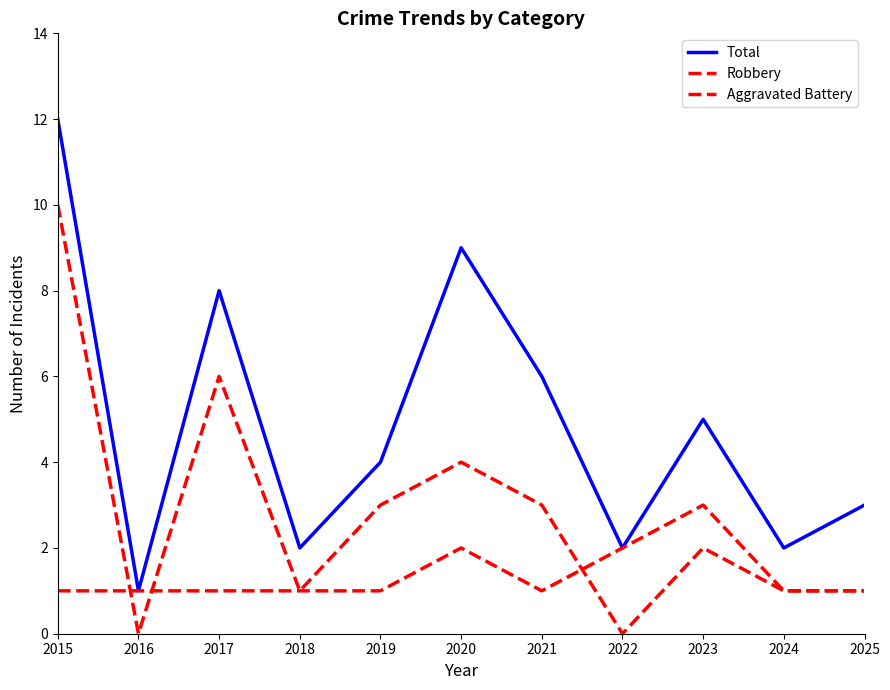

How many interior local peaks does the Aggravated Battery series have?

2